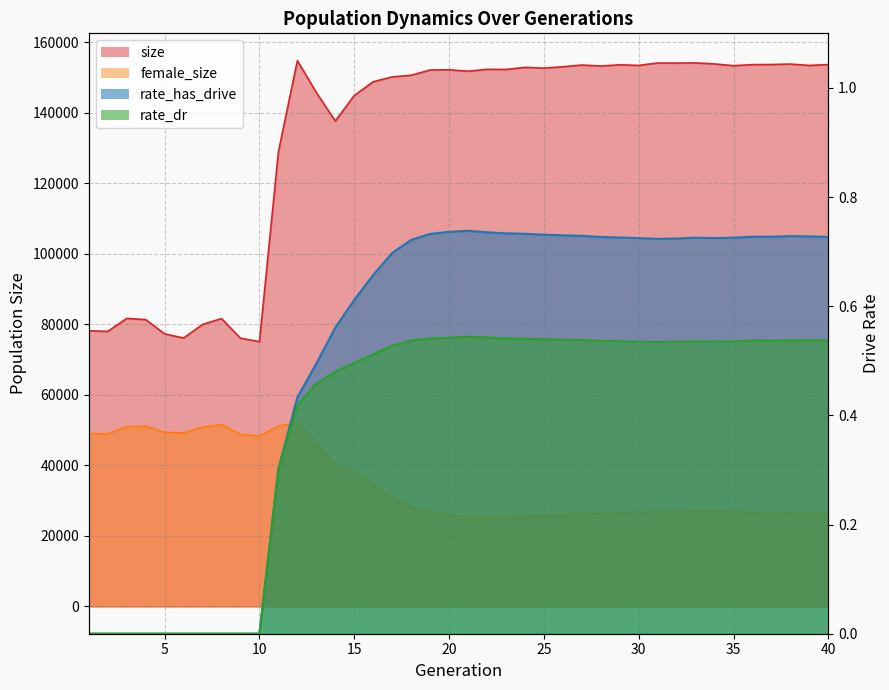

Which series has the largest range (max minus min)?

size